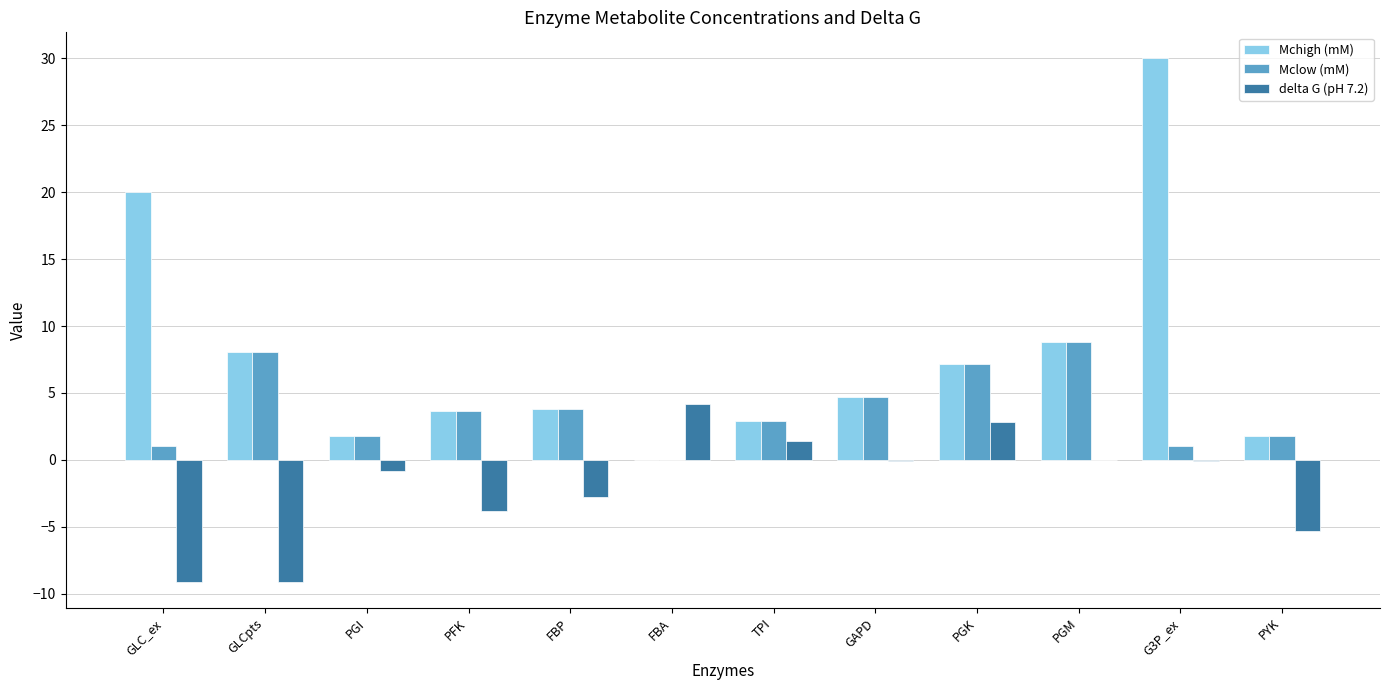

Are the bars grouped side by side (vs. stacked)?

Yes